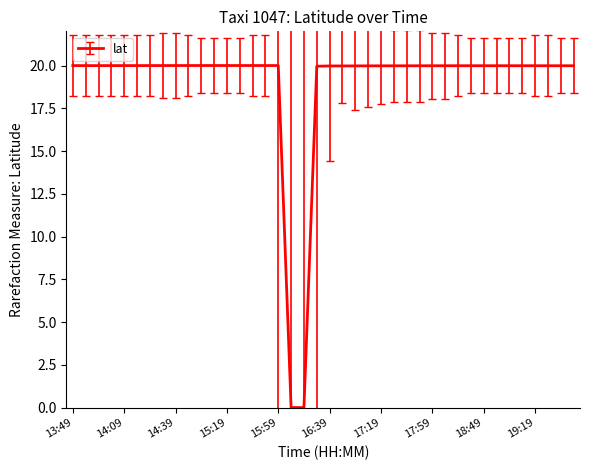

What is the sum of all values?

759.6